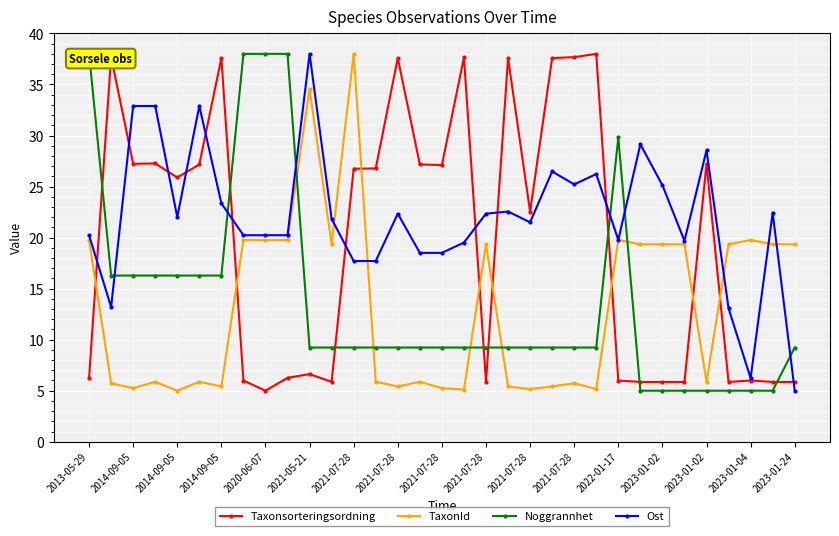

Which series has the widest spread of values?

Taxonsorteringsordning